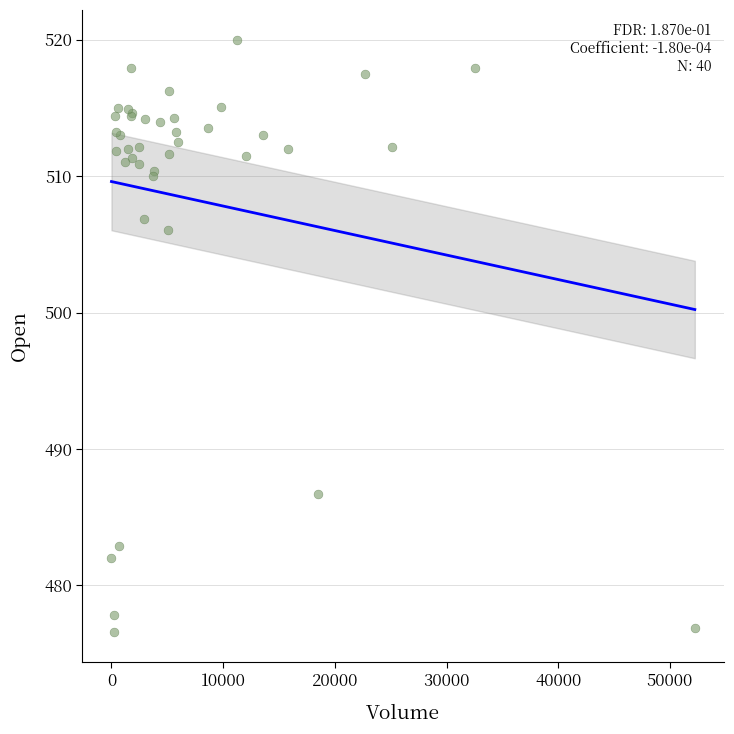

What Y value in the scatter plot is closest to 498?

506.0